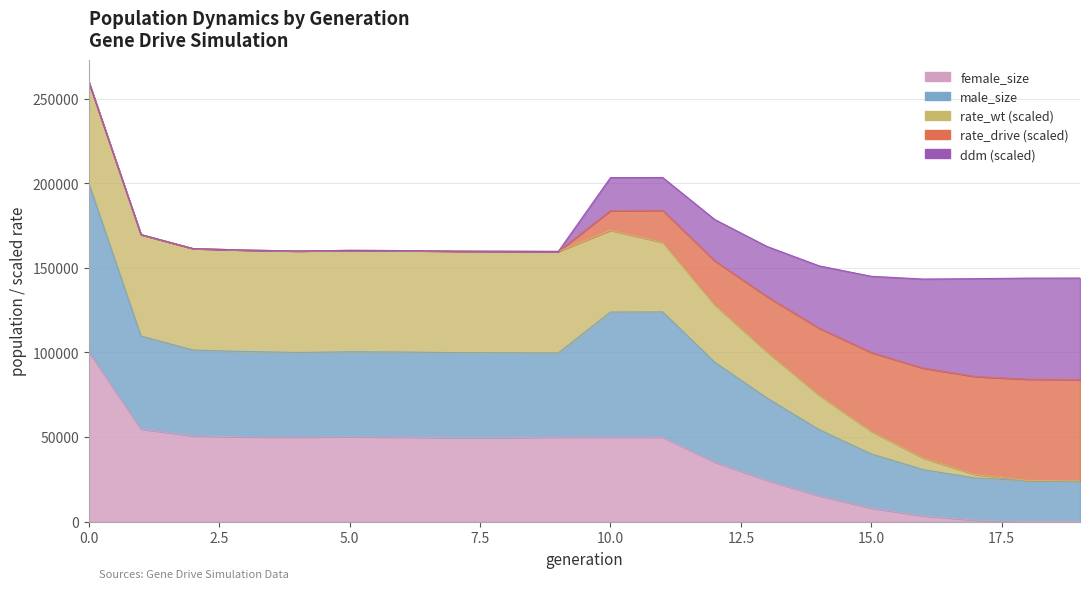

What are all the series names shown in the legend?

size, male_size, female_size, rate_wt, rate_drive, ddm